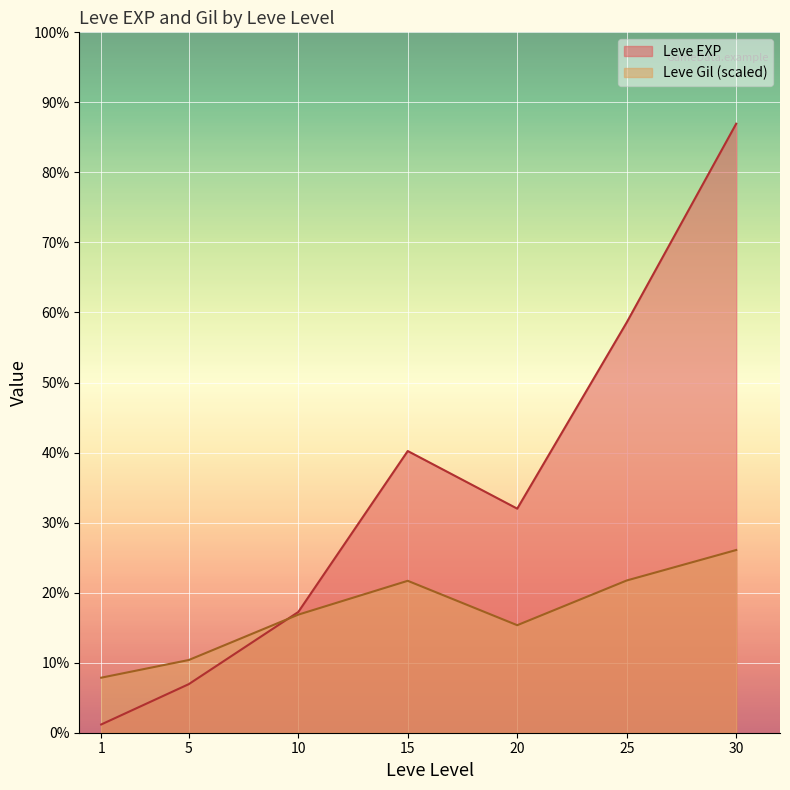

At 15, list the series in order from smallest to largest.

Leve Gil (scaled), Leve EXP